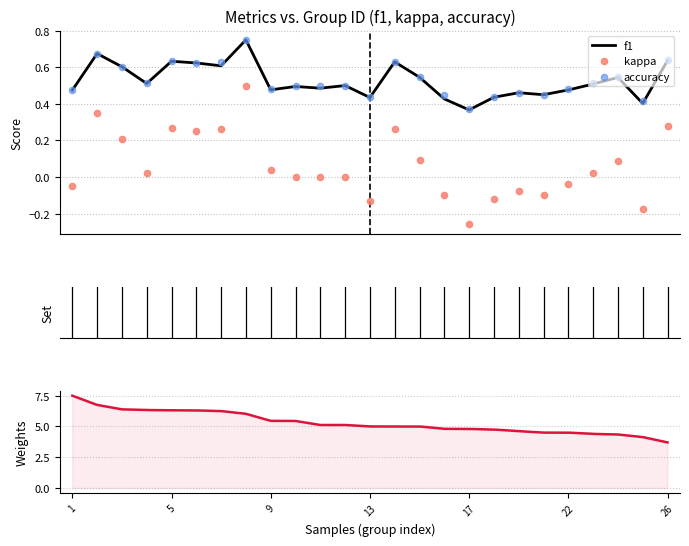

Which series has the largest Y range (max minus min)?

kappa